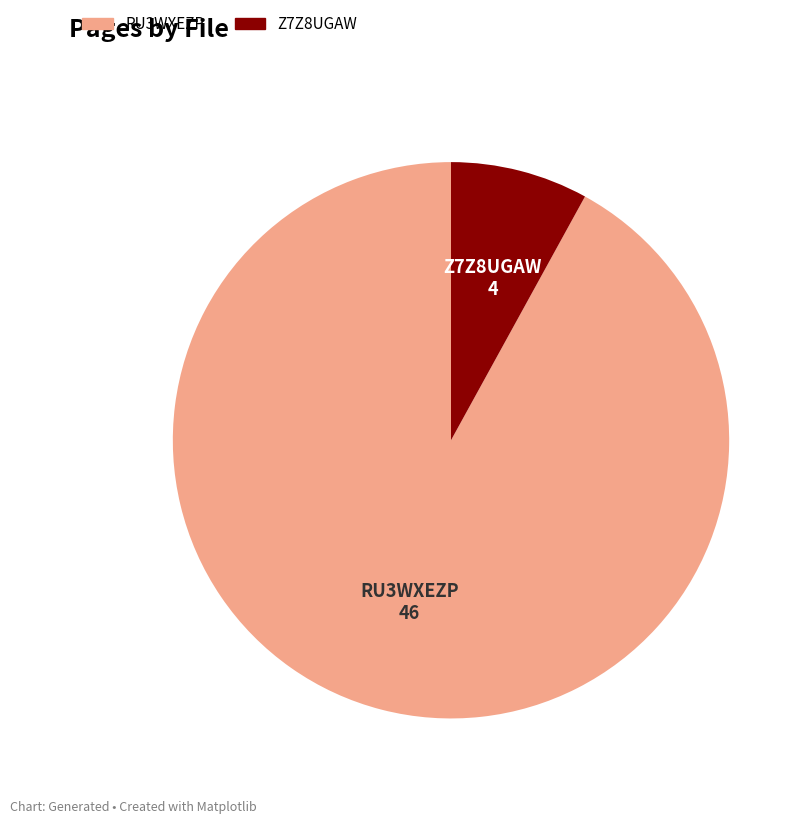

Which slice is the smallest?

Z7Z8UGAW